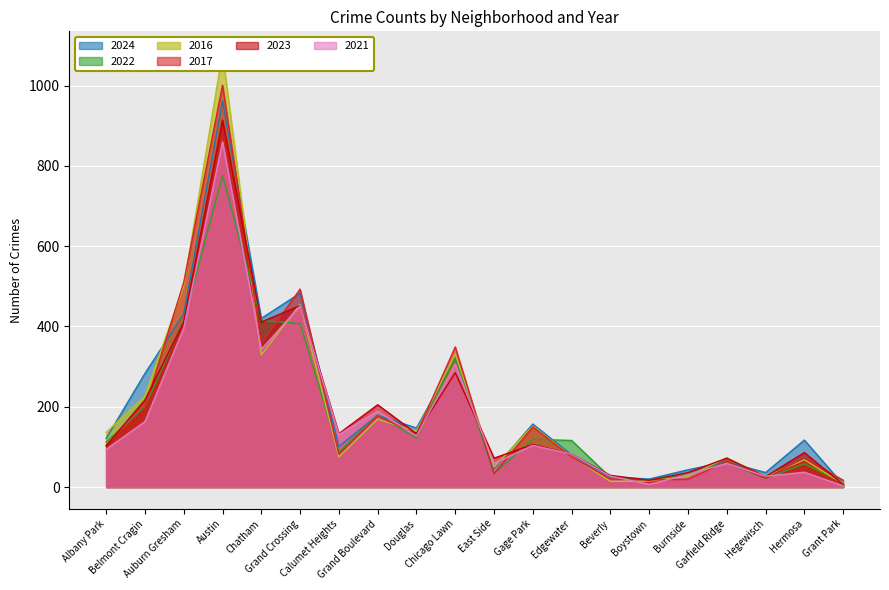

Reading right to left, transcribe all the data shown in this chart.

2024: Grant Park=6	Hermosa=117	Hegewisch=36	Garfield Ridge=63	Burnside=43	Boystown=20	Beverly=25	Edgewater=80	Gage Park=157	East Side=46	Chicago Lawn=322	Douglas=147	Grand Boulevard=179	Calumet Heights=101	Grand Crossing=483	Chatham=420	Austin=962	Auburn Gresham=431	Belmont Cragin=283	Albany Park=121
2022: Grant Park=11	Hermosa=58	Hegewisch=22	Garfield Ridge=60	Burnside=34	Boystown=16	Beverly=24	Edgewater=116	Gage Park=119	East Side=34	Chicago Lawn=324	Douglas=122	Grand Boulevard=180	Calumet Heights=87	Grand Crossing=407	Chatham=415	Austin=776	Auburn Gresham=415	Belmont Cragin=200	Albany Park=112
2016: Grant Park=8	Hermosa=68	Hegewisch=26	Garfield Ridge=73	Burnside=27	Boystown=15	Beverly=14	Edgewater=76	Gage Park=152	East Side=50	Chicago Lawn=331	Douglas=139	Grand Boulevard=169	Calumet Heights=75	Grand Crossing=455	Chatham=329	Austin=1081	Auburn Gresham=500	Belmont Cragin=227	Albany Park=136
2017: Grant Park=17	Hermosa=73	Hegewisch=22	Garfield Ridge=64	Burnside=19	Boystown=18	Beverly=20	Edgewater=75	Gage Park=150	East Side=33	Chicago Lawn=349	Douglas=132	Grand Boulevard=177	Calumet Heights=82	Grand Crossing=493	Chatham=357	Austin=1001	Auburn Gresham=510	Belmont Cragin=198	Albany Park=104
2023: Grant Park=6	Hermosa=86	Hegewisch=26	Garfield Ridge=72	Burnside=36	Boystown=17	Beverly=29	Edgewater=82	Gage Park=106	East Side=72	Chicago Lawn=285	Douglas=133	Grand Boulevard=205	Calumet Heights=133	Grand Crossing=452	Chatham=411	Austin=914	Auburn Gresham=411	Belmont Cragin=217	Albany Park=103
2021: Grant Park=3	Hermosa=37	Hegewisch=27	Garfield Ridge=59	Burnside=31	Boystown=7	Beverly=27	Edgewater=82	Gage Park=104	East Side=59	Chicago Lawn=306	Douglas=127	Grand Boulevard=189	Calumet Heights=131	Grand Crossing=451	Chatham=343	Austin=860	Auburn Gresham=396	Belmont Cragin=163	Albany Park=94